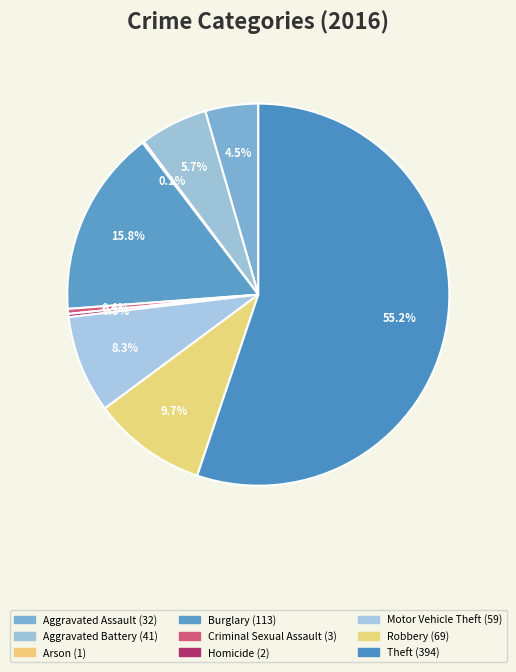

Which category accounts for the majority?

Theft